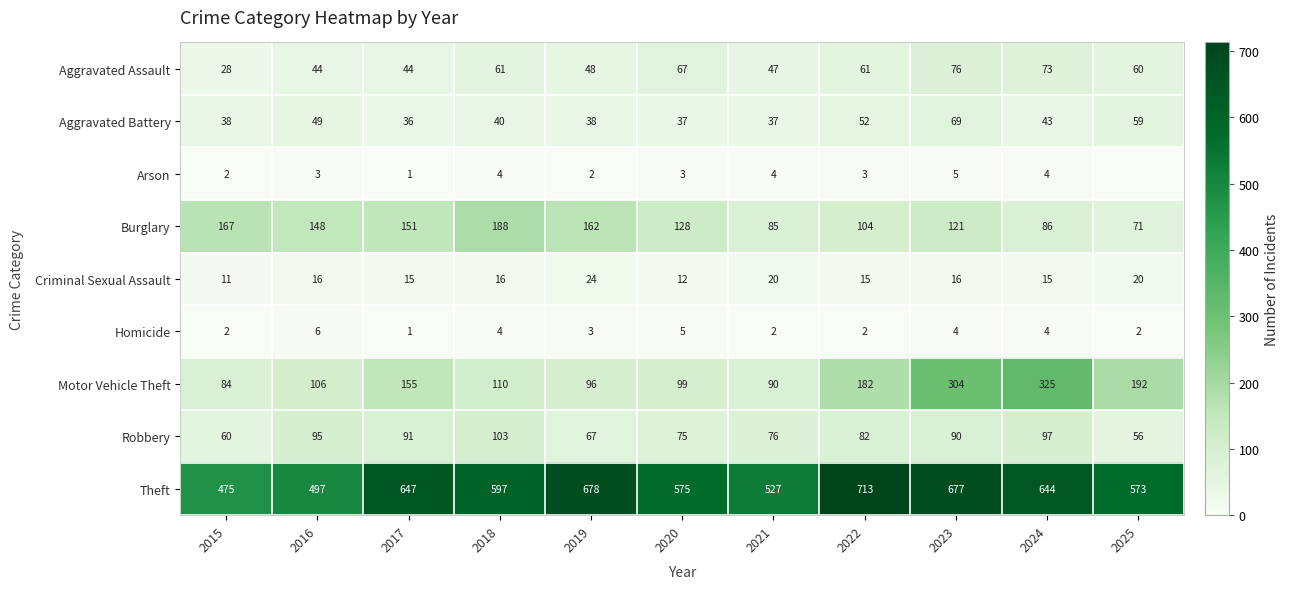

What is the total value across all series at 2018?

1123